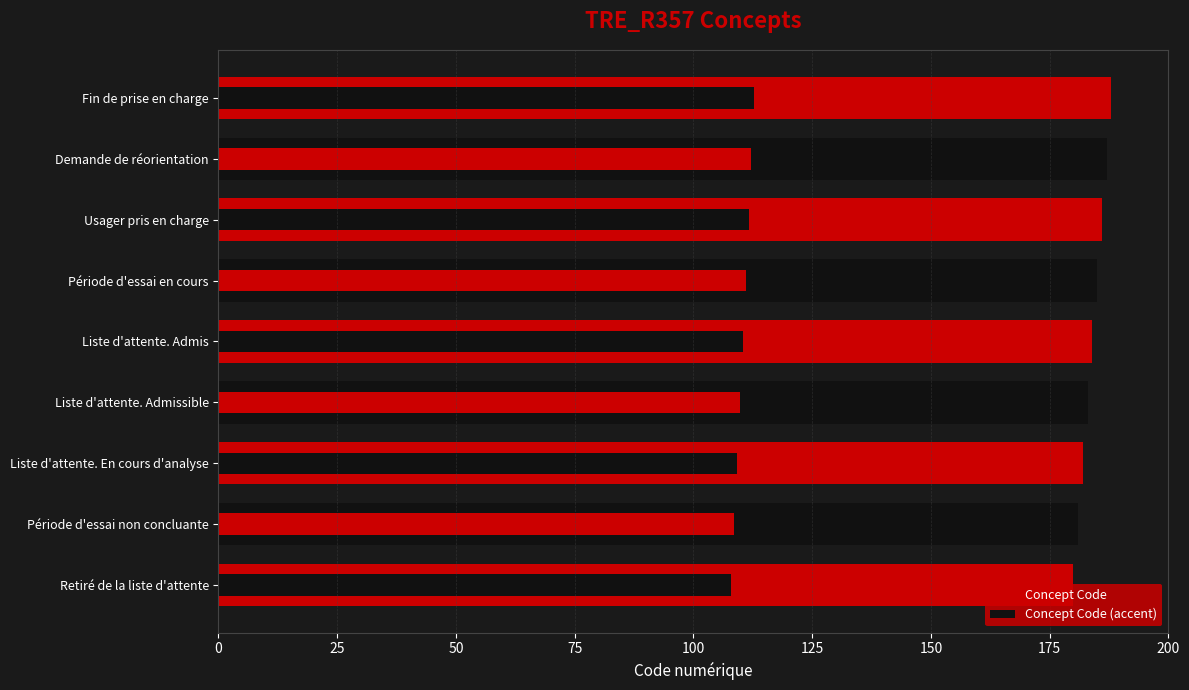

Are the bars horizontal?

Yes